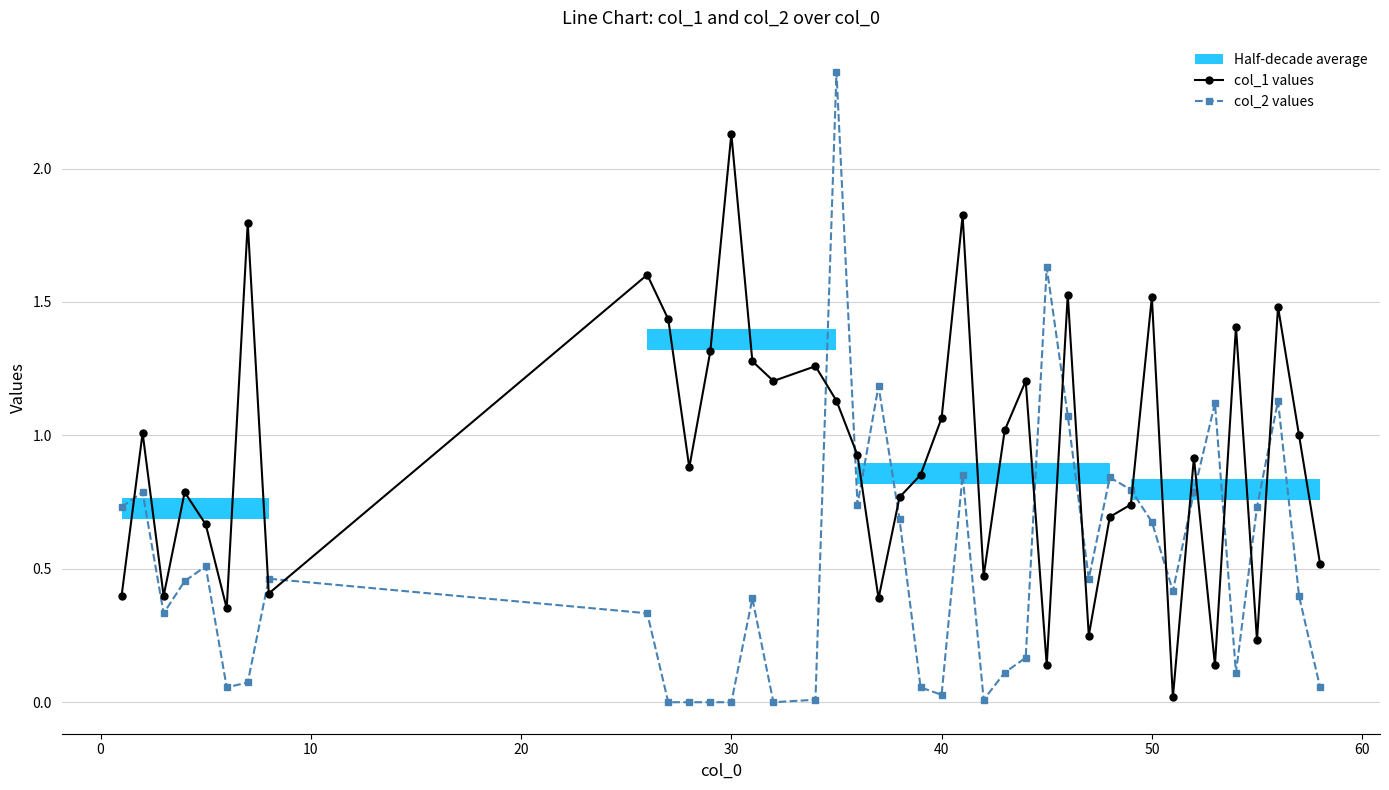

True or false: col_1 values and col_2 values cross at least once.

True